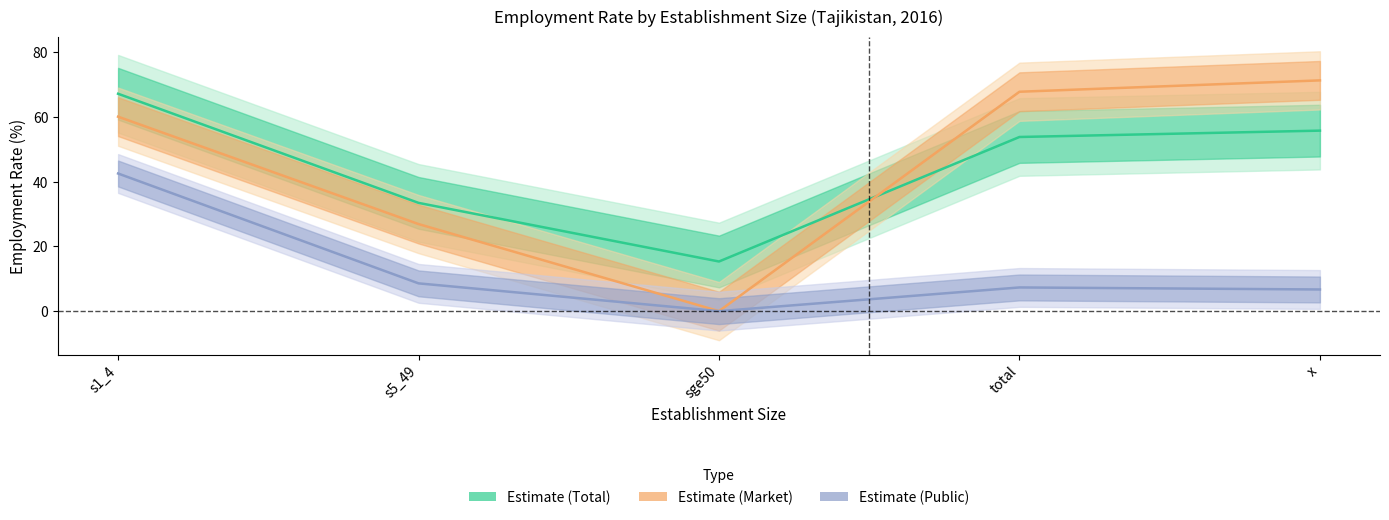

Which category has the highest value in the Female (eco_aggregate_mkt) series?

x